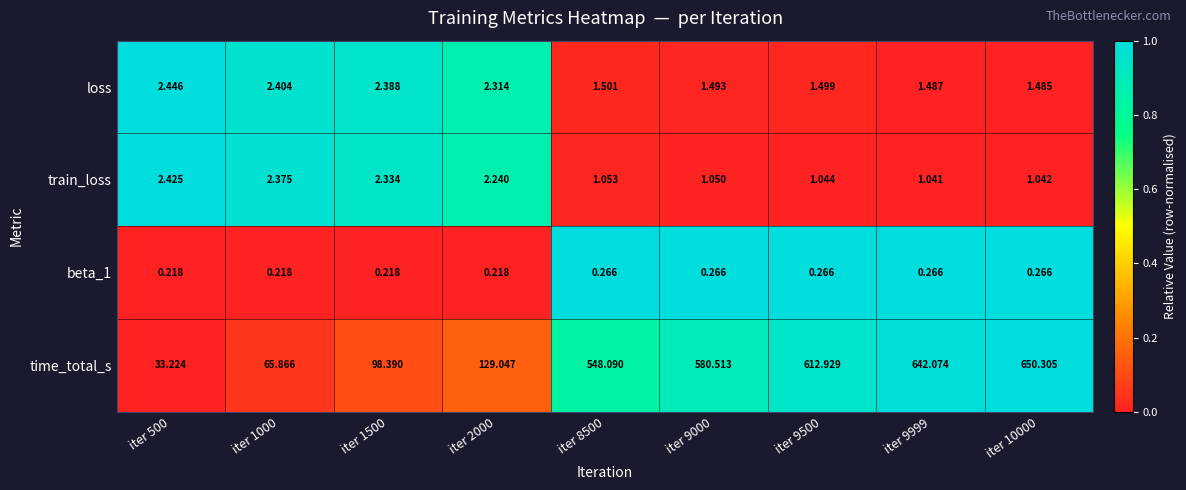

Which series has the widest spread of values?

time_total_s